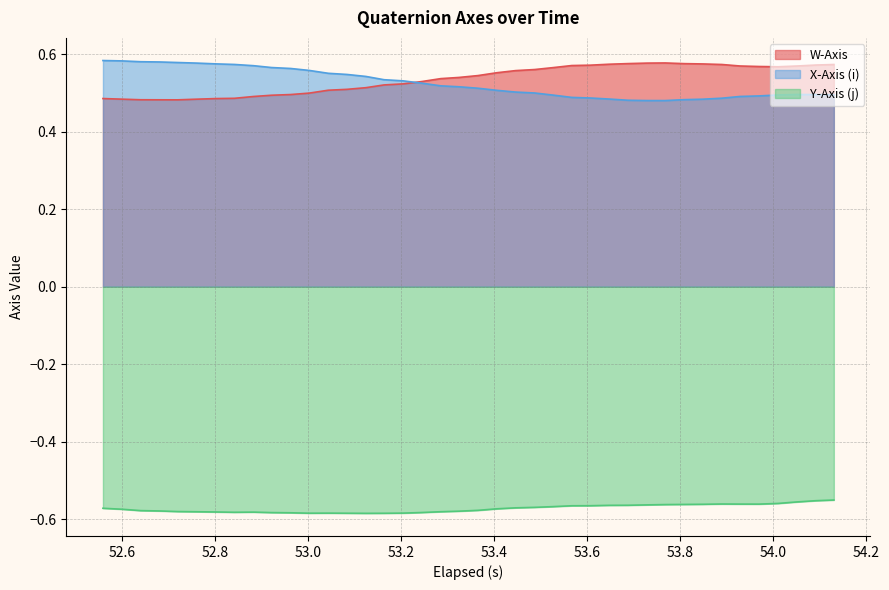

What are all the series names shown in the legend?

W-Axis, X-Axis (i), Y-Axis (j)